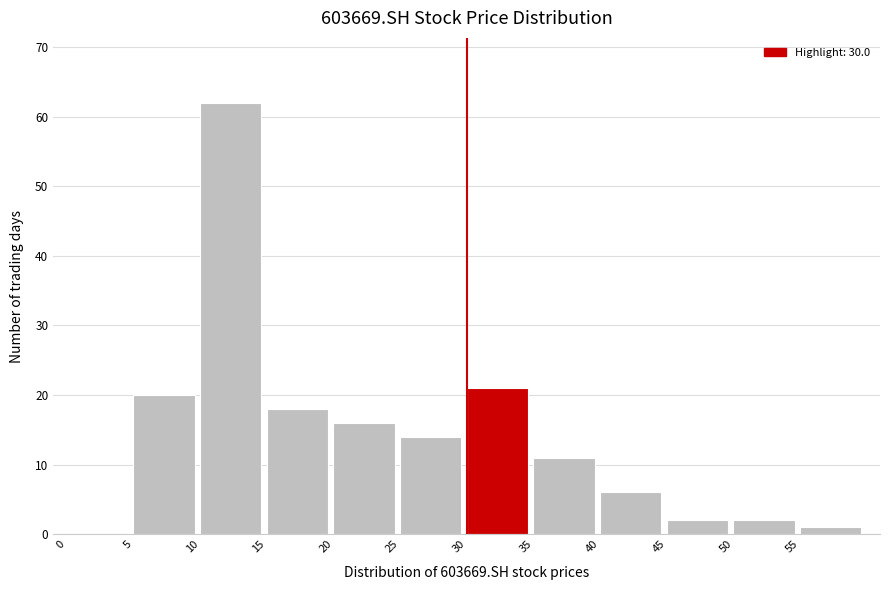

Reading left to right, transcribe this chart: for each bar, give the range it covers on the x-axis and its height. The values are not printed on the chart, so give them approximately, as read against the axis.

0 to 5: 0
5 to 10: 20
10 to 15: 62
15 to 20: 18
20 to 25: 16
25 to 30: 14
30 to 35: 21
35 to 40: 11
40 to 45: 6
45 to 50: 2
50 to 55: 2
55 to 60: 1